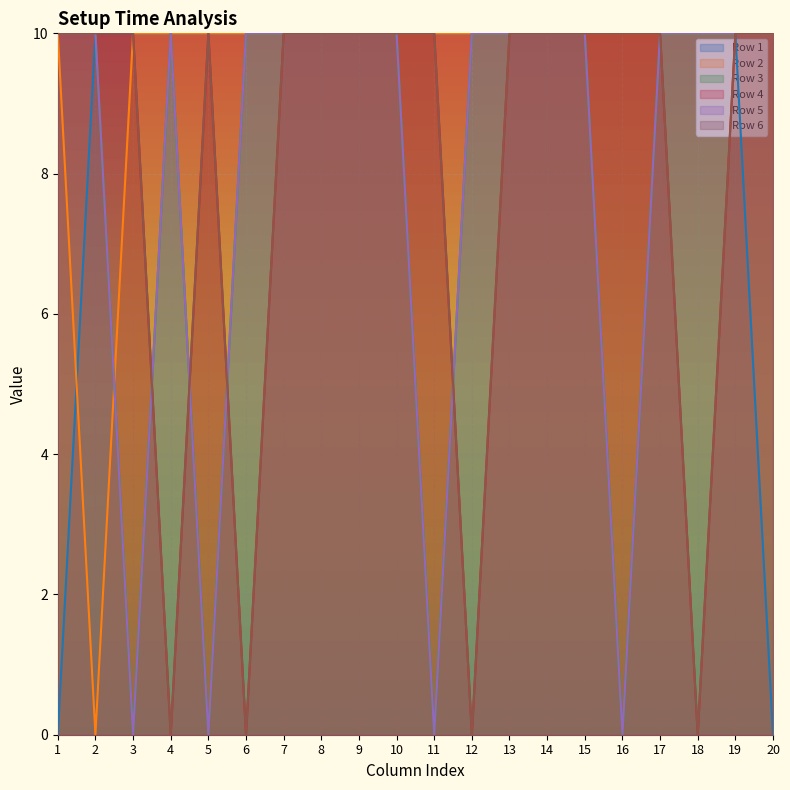

Is the value of Row 3 at 18 greater than the value of Row 2 at 14?

No